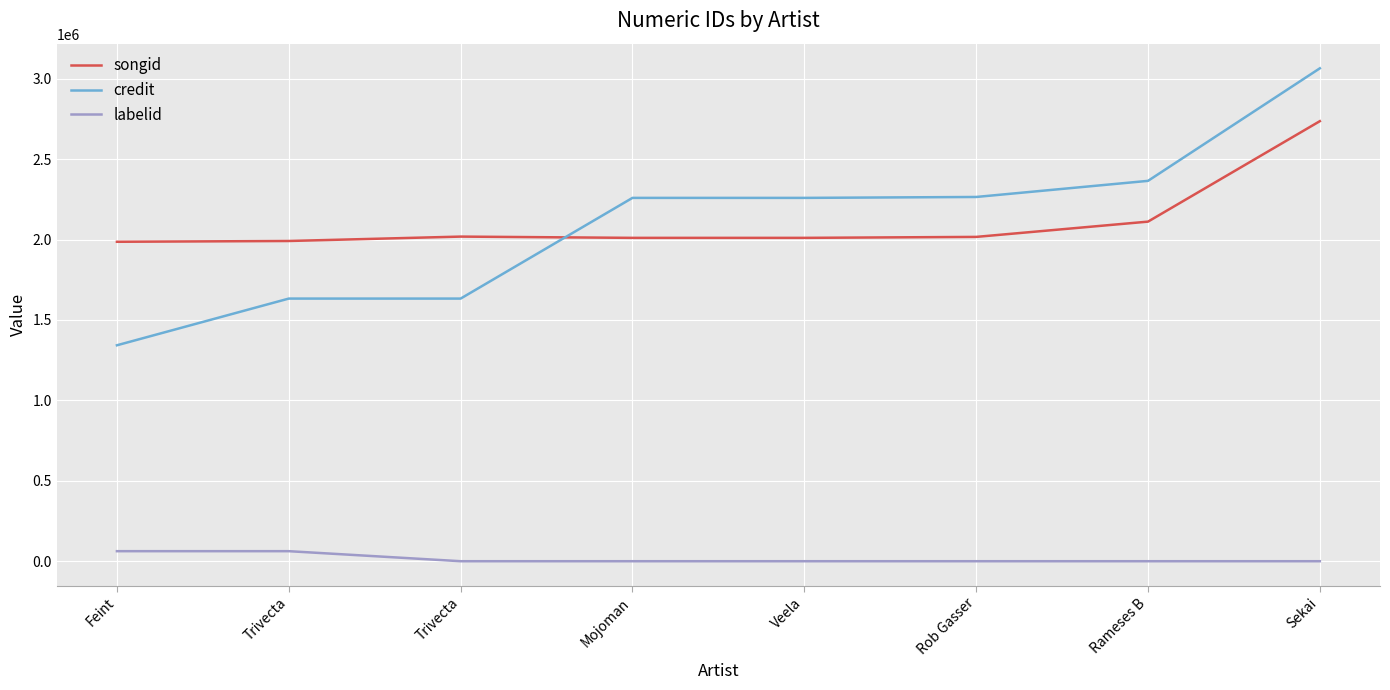

The credit series shows 2207513 at Trivecta. True or false?

False